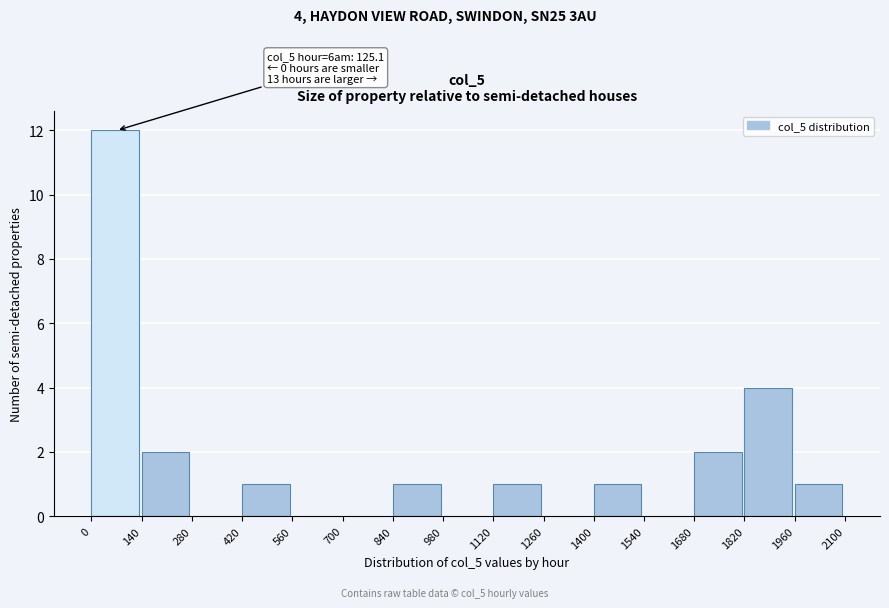

Over which range of the x-axis is the bar tallest?

0 to 140